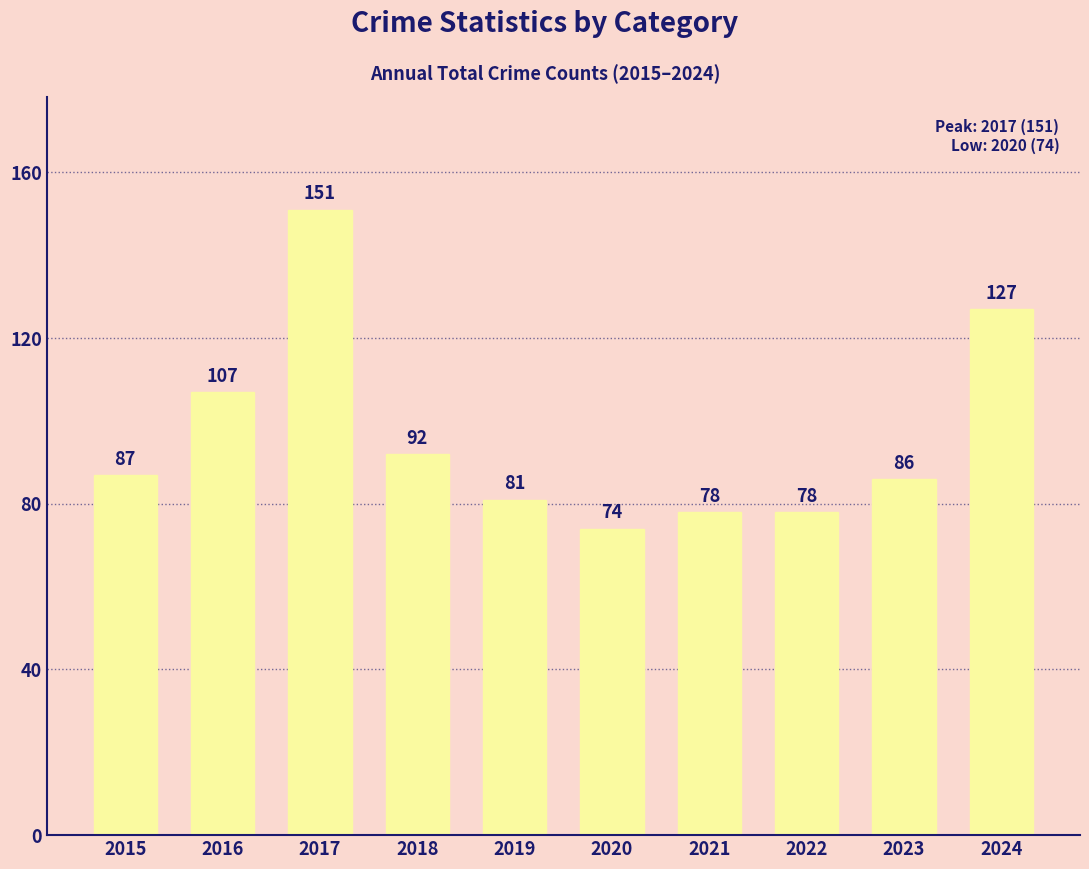

Is it true that the value at 2024 is 212?

False